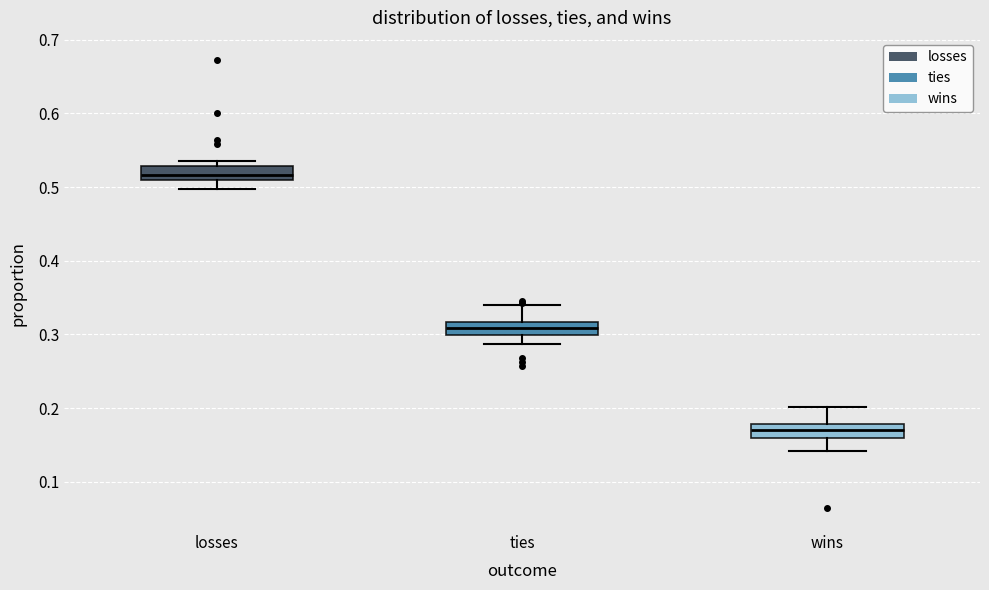

Where is the lower edge of the box for ties on the y-axis? The values are not printed on the chart, so give them approximately, as read against the axis.

0.30